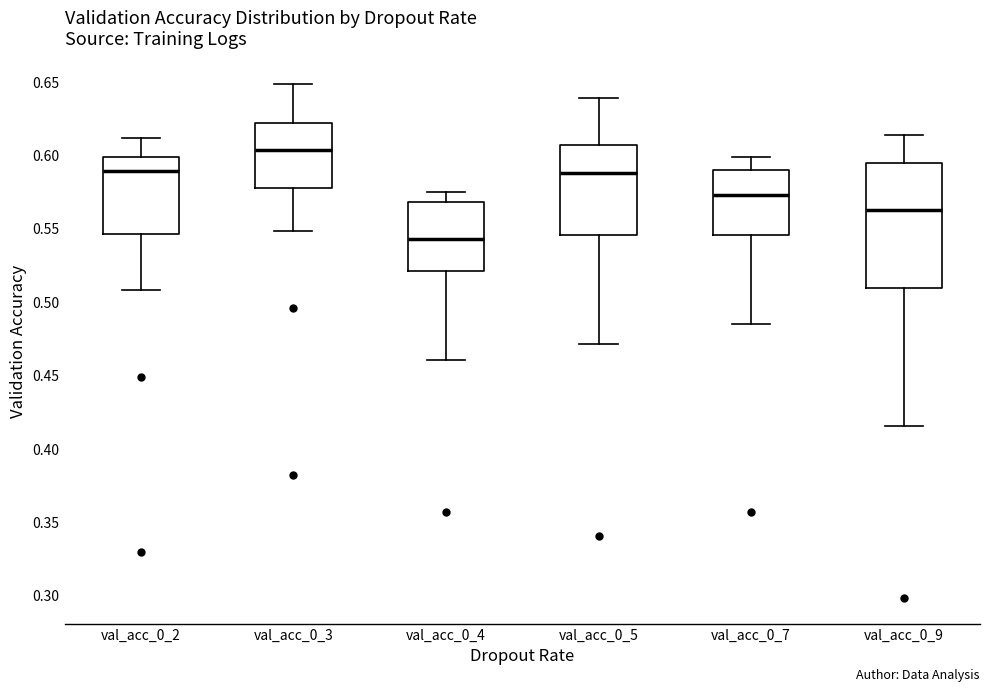

Comparing the boxes themselves (not the whiskers), which one is the tallest?

val_acc_0_9